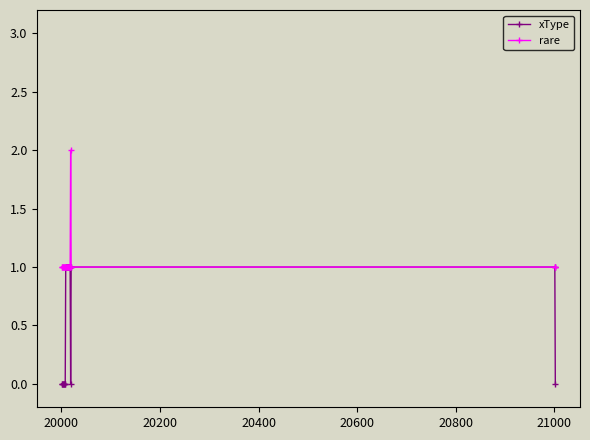

True or false: rare has more than 0 interior local peaks.

True